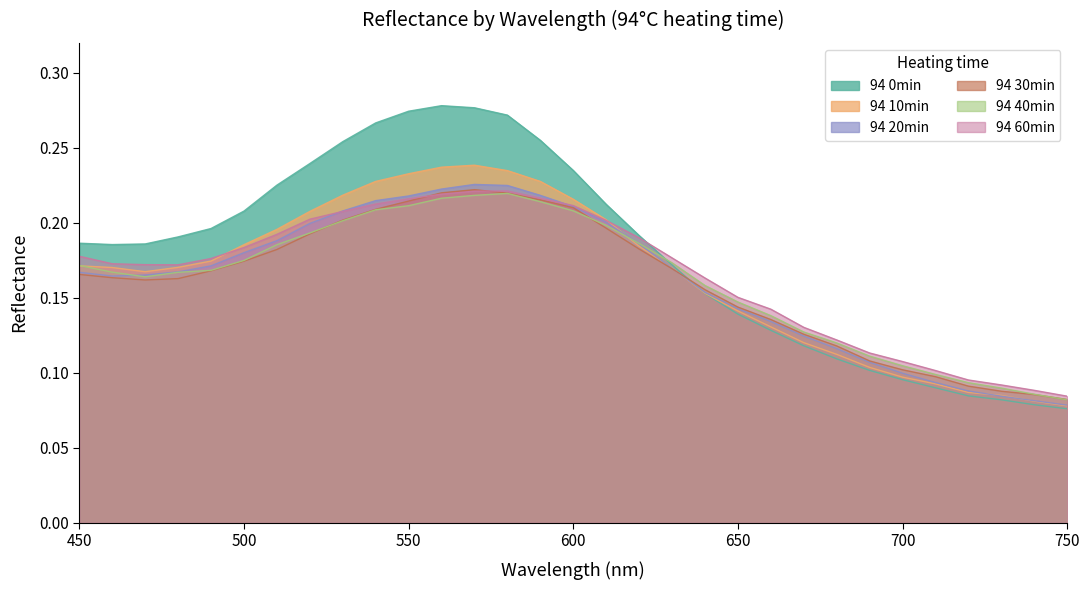

At which category is the sum across all series the highest?

570